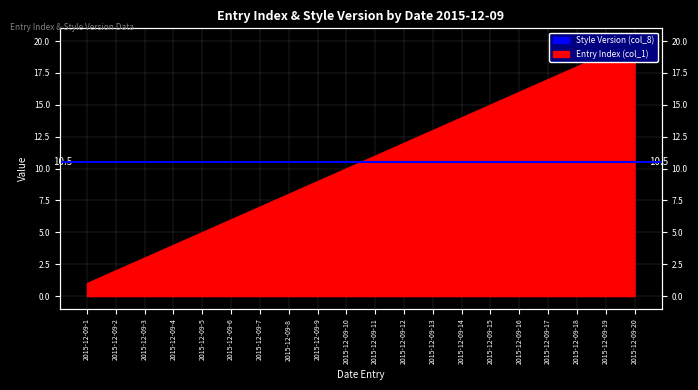

Reading left to right, transcribe all the data shown in this chart.

1	2	3	4	5	6	7	8	9	10	11	12	13	14	15	16	17	18	19	20